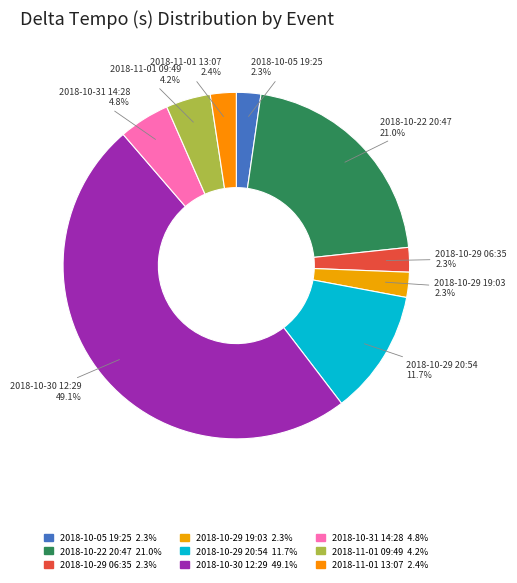

Count the number of slices in the pie.

9